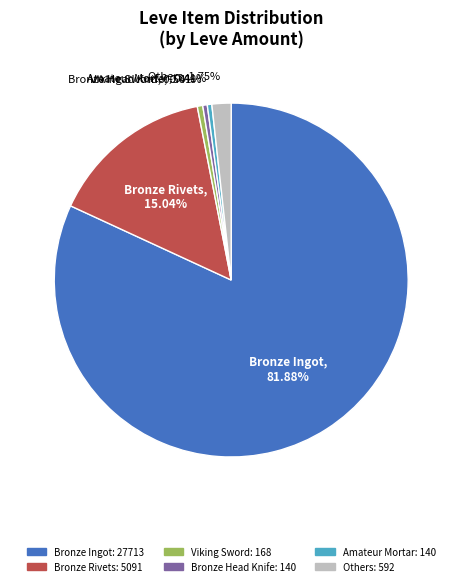

How many slices are in this pie chart?

6